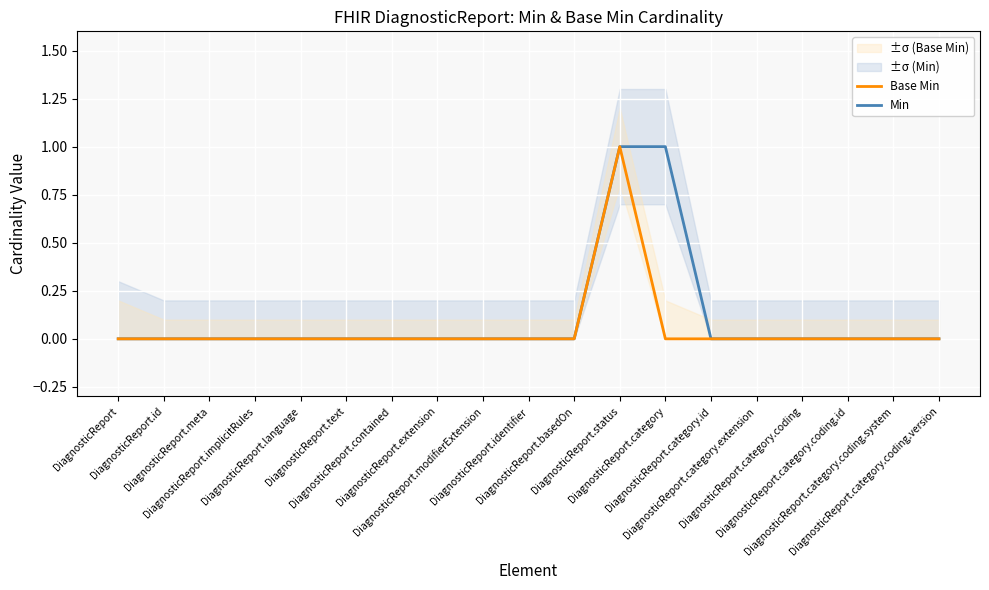

The Base Min series shows 0 at DiagnosticReport.category.coding. True or false?

True